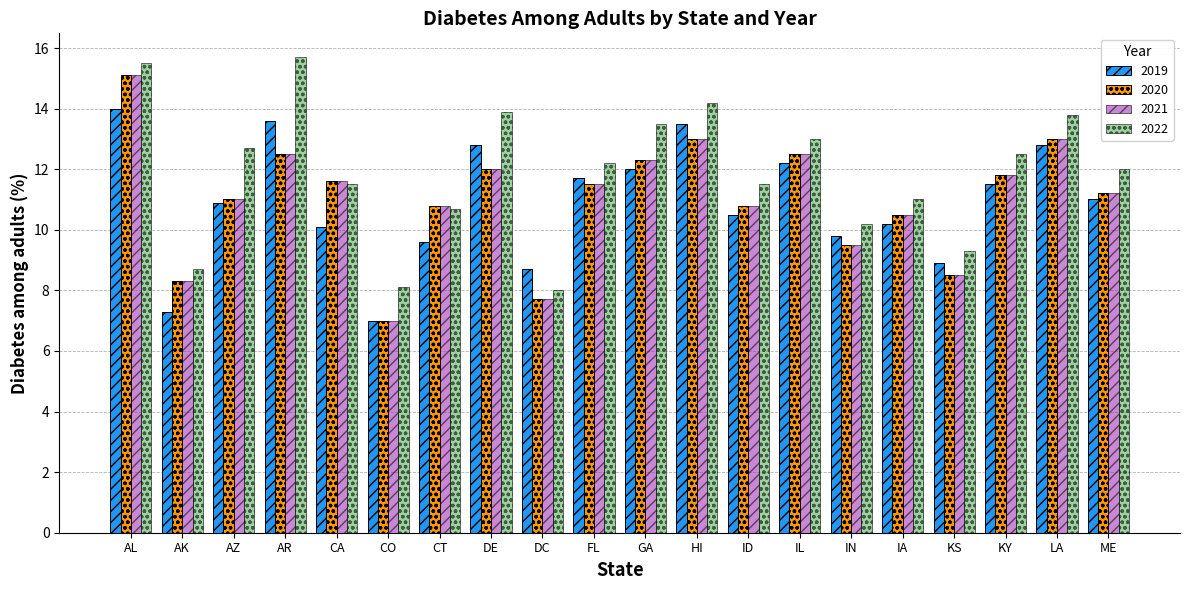

What is the highest value of the 2020 series?

15.1